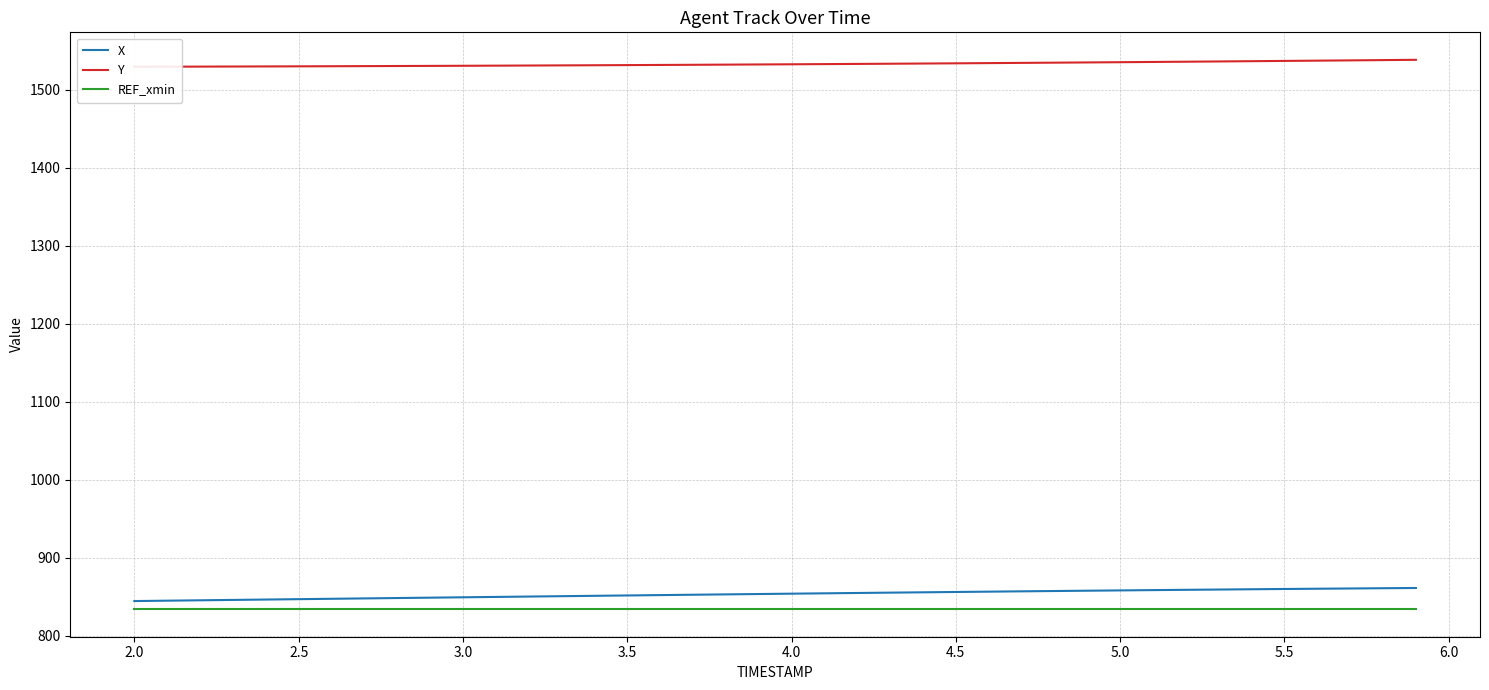

What is the minimum value for REF_xmin?

833.7